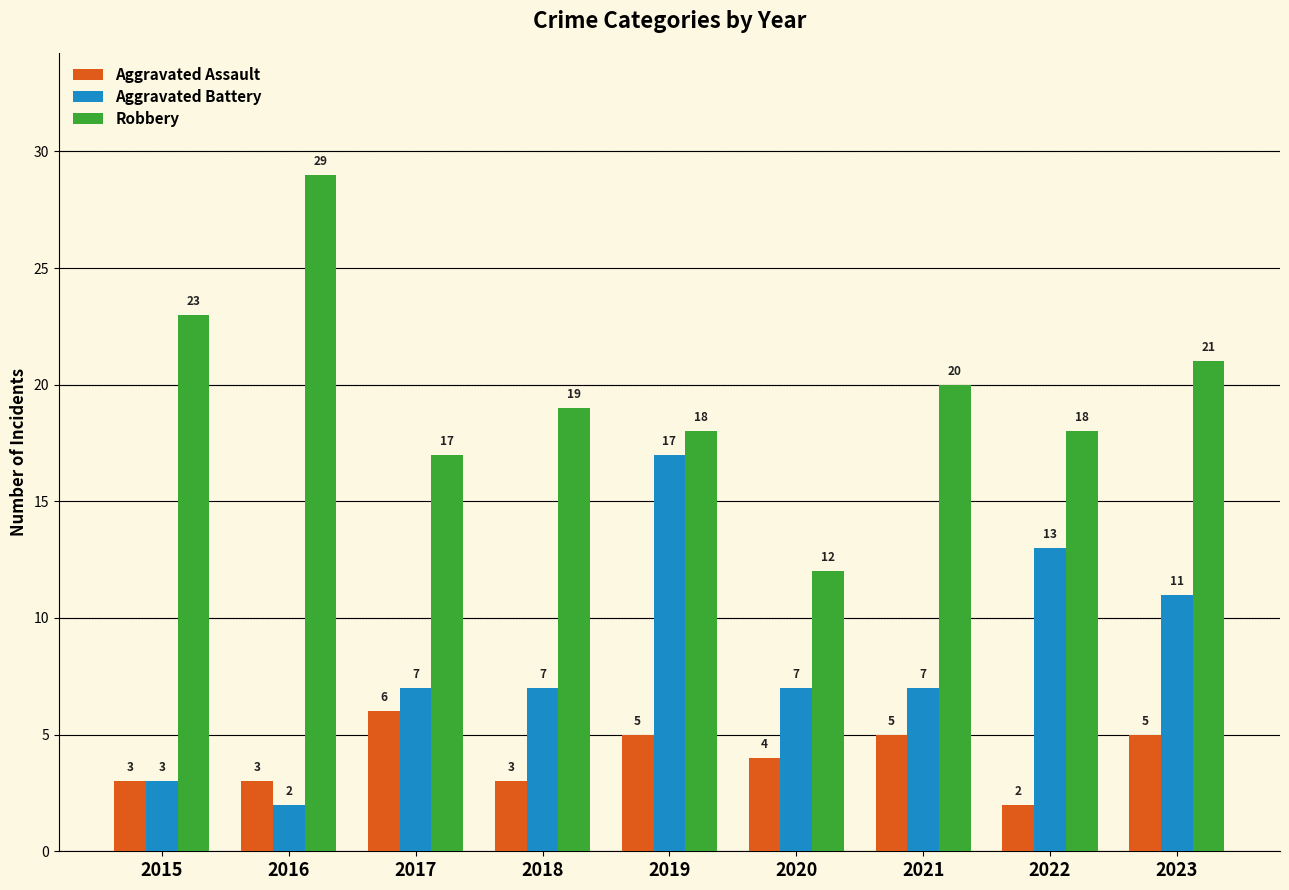

Rank the series at 2020 from lowest to highest value.

Aggravated Assault, Aggravated Battery, Robbery